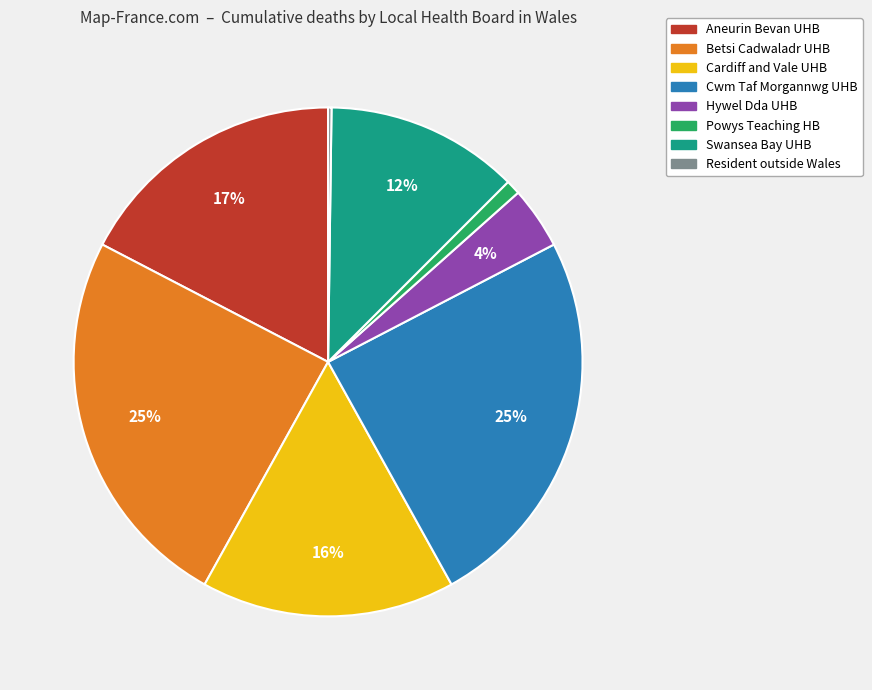

Is there any slice that represents more than half of the pie?

No